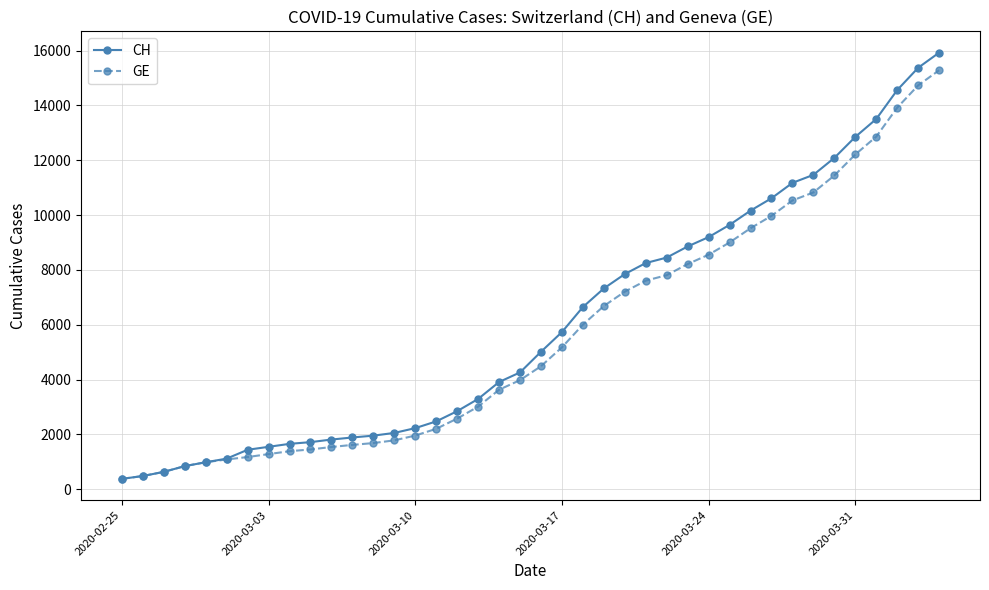

What is the lowest value of the GE series?

375